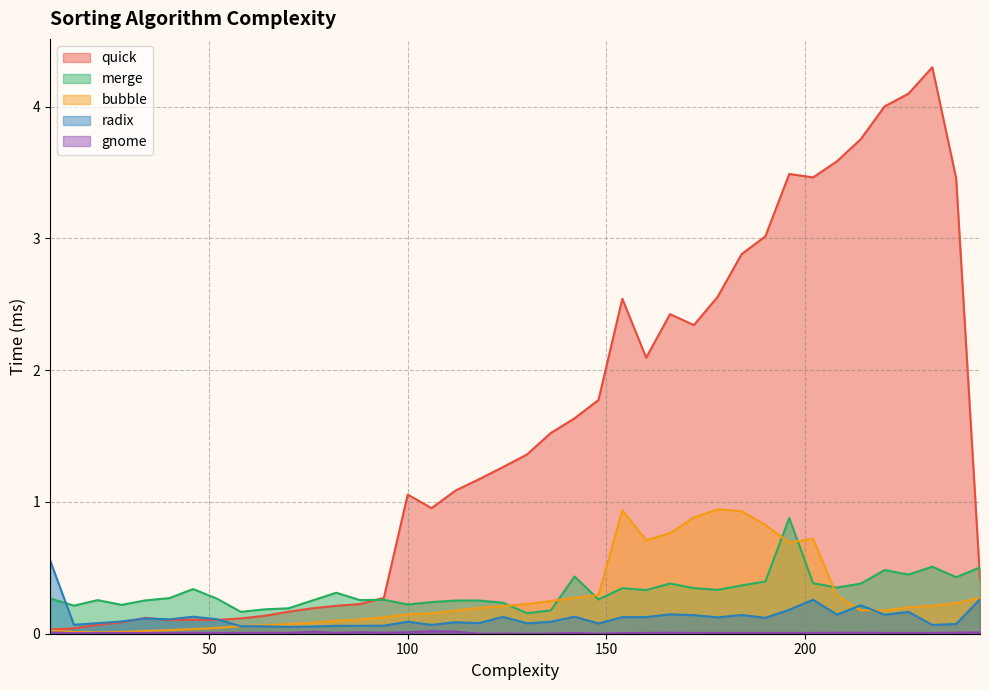

Count the number of categories in the chart.

40